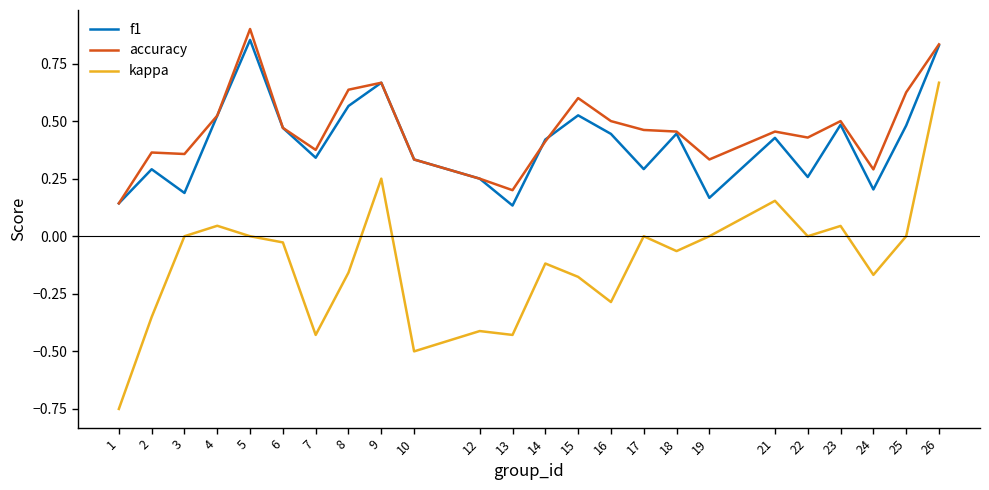

True or false: accuracy and kappa intersect in this chart.

False